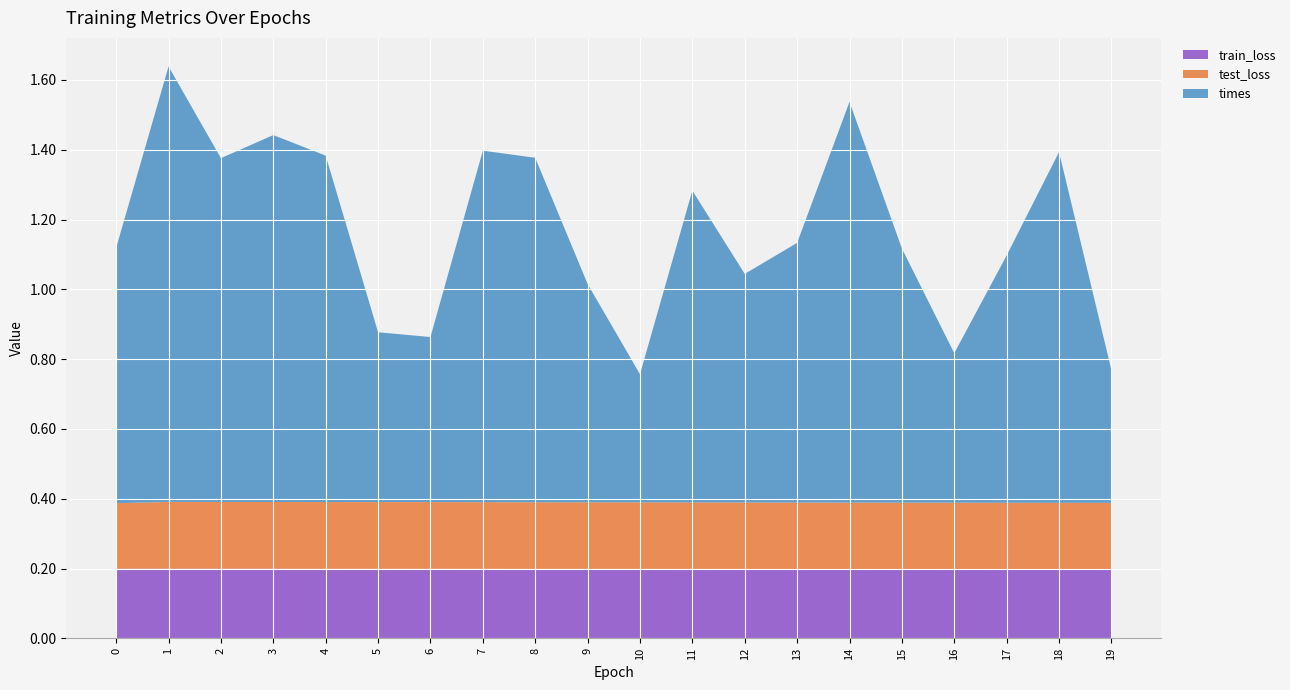

Reading left to right, list all the values displayed in this chart.

train_loss: 0.2	0.2	0.2	0.2	0.2	0.2	0.2	0.2	0.2	0.2	0.2	0.2	0.2	0.2	0.2	0.2	0.2	0.2	0.2	0.2
test_loss: 0.2	0.2	0.2	0.2	0.2	0.2	0.2	0.2	0.2	0.2	0.2	0.2	0.2	0.2	0.2	0.2	0.2	0.2	0.2	0.2
times: 0.7	1.2	1.0	1.1	1.0	0.5	0.5	1.0	1.0	0.6	0.4	0.9	0.7	0.7	1.1	0.7	0.4	0.7	1.0	0.4